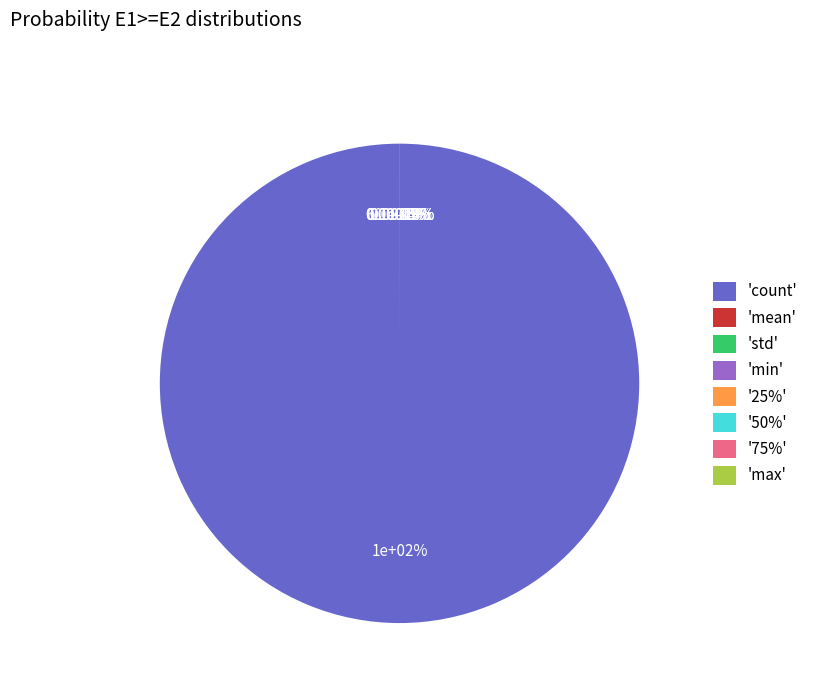

Between min and mean, which is larger?

mean